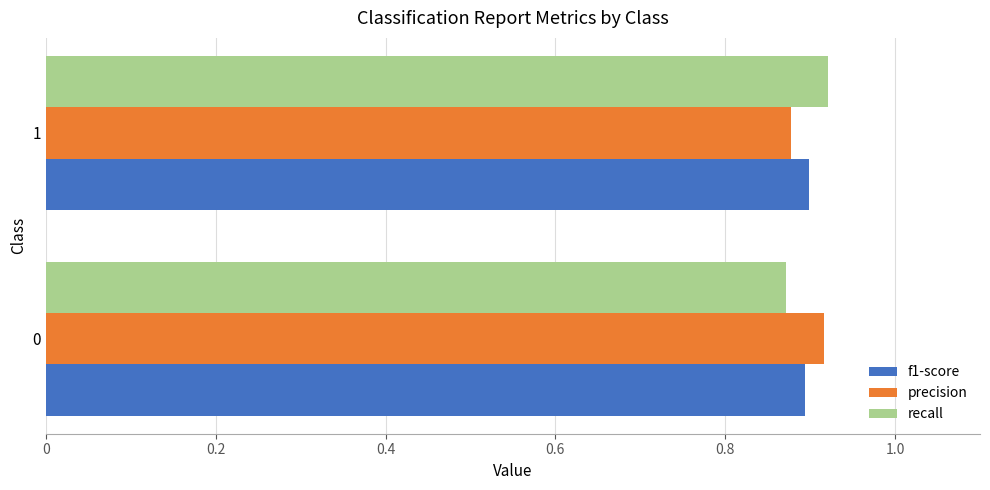

The value of recall at 1 is 0.9. True or false?

True